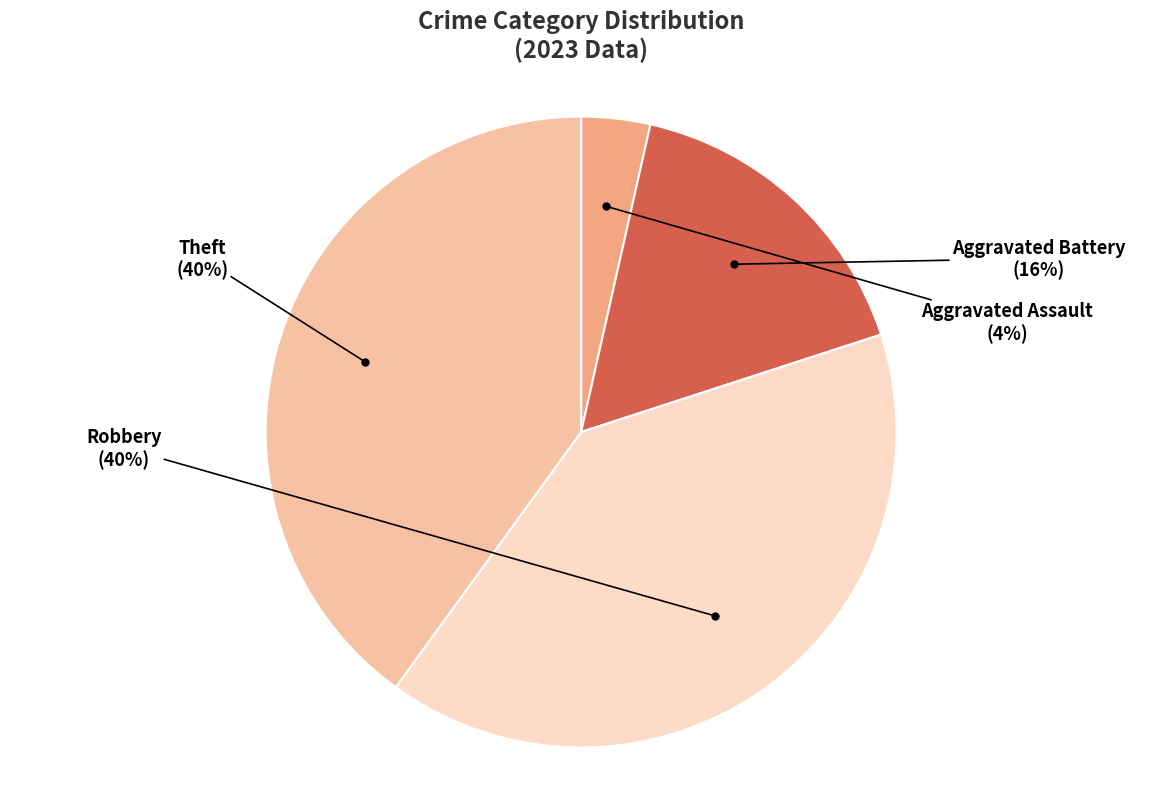

Does any single category account for the majority?

No